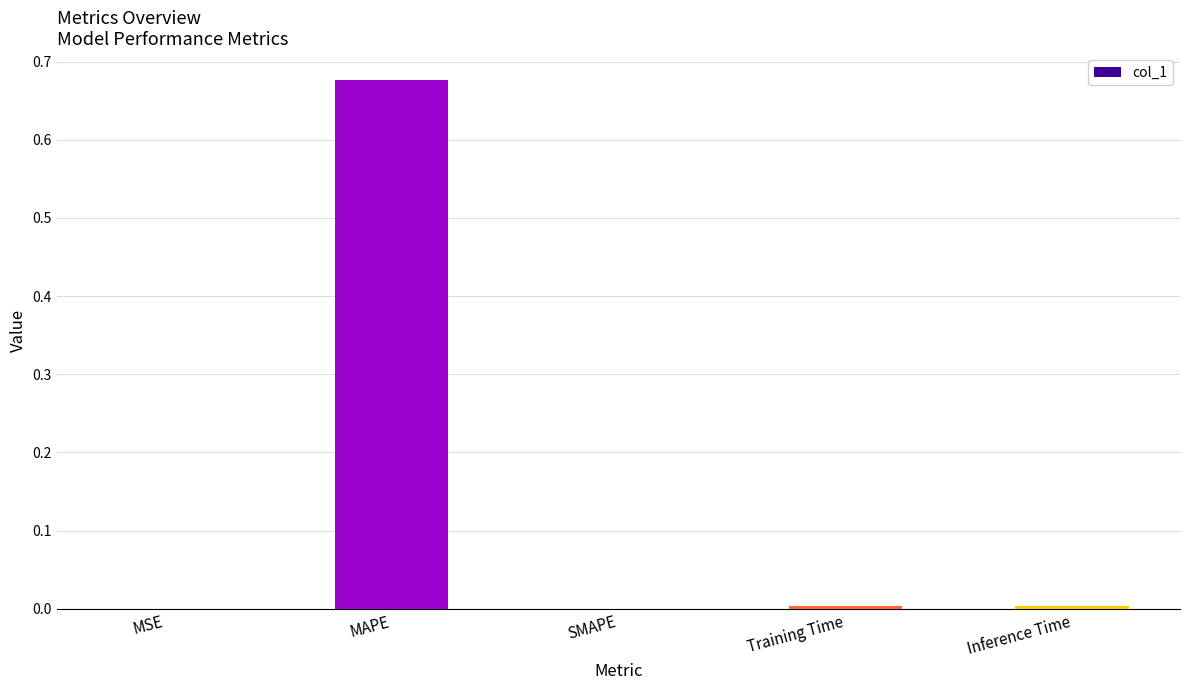

The chart shows a value of -0.2 at SMAPE. True or false?

False